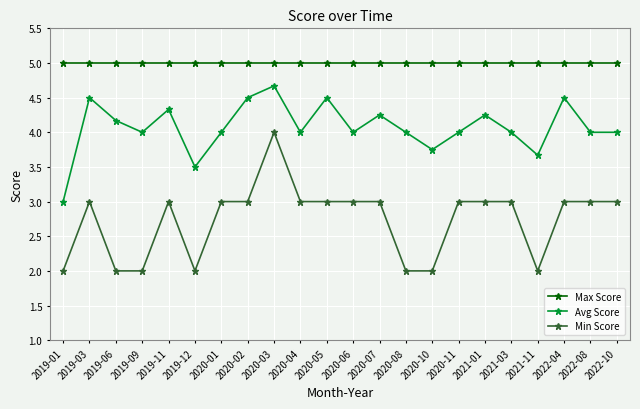

What position from the left is 2021-01?

17